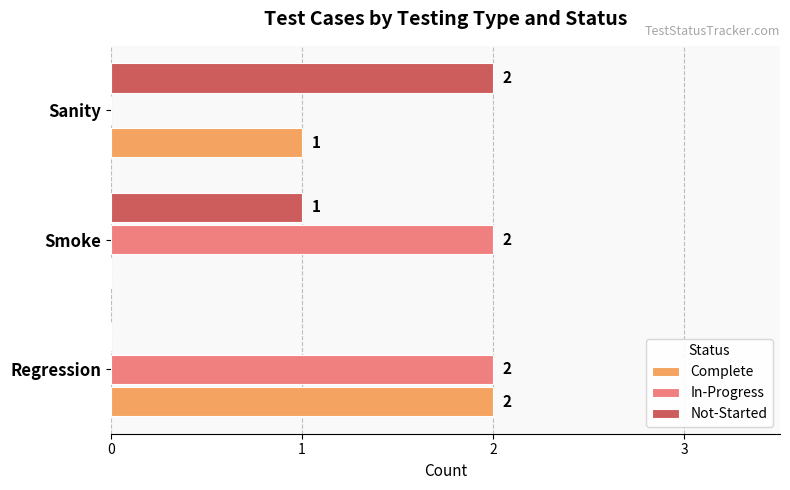

Is the value of Not-Started at Smoke greater than the value of Complete at Regression?

No